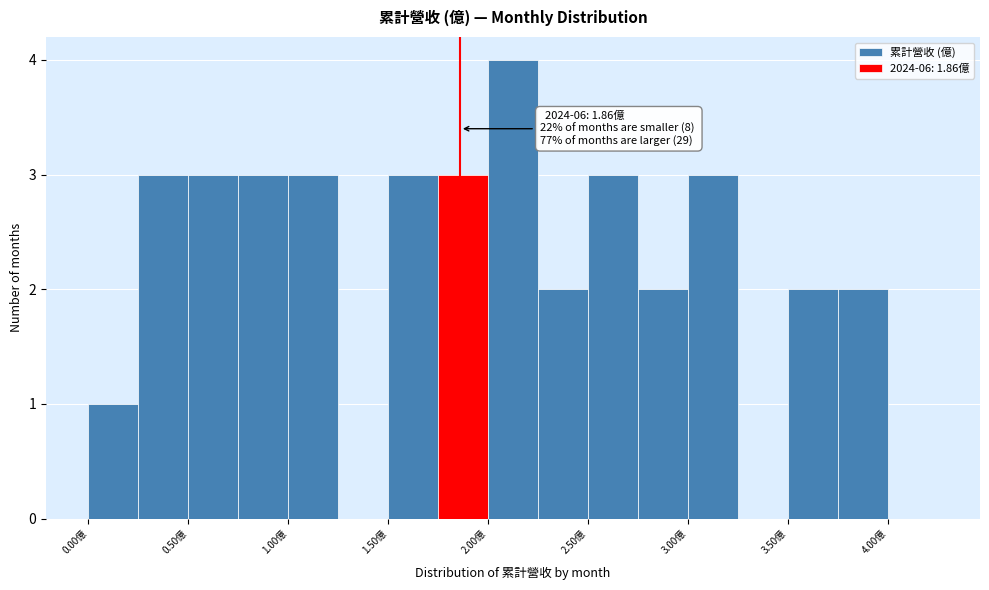

Which range on the x-axis has the tallest bar?

2.00 to 2.25